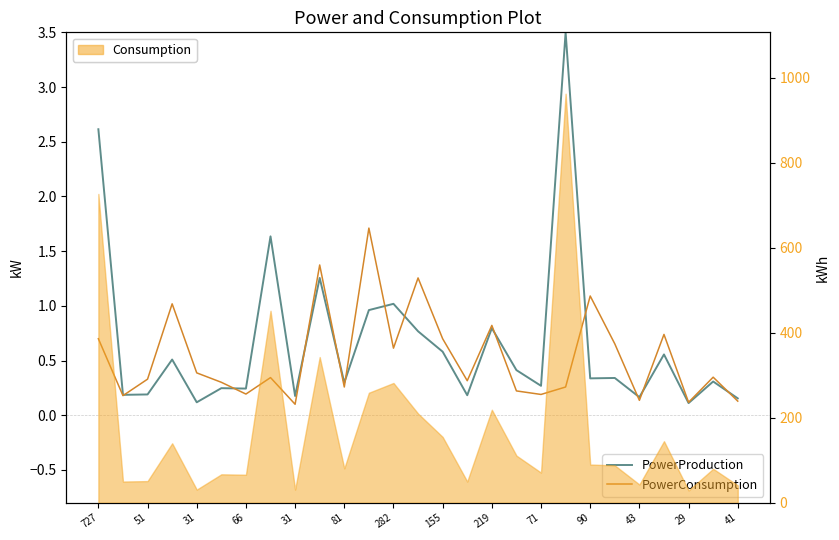

Read the PowerProduction value at 43.

0.2